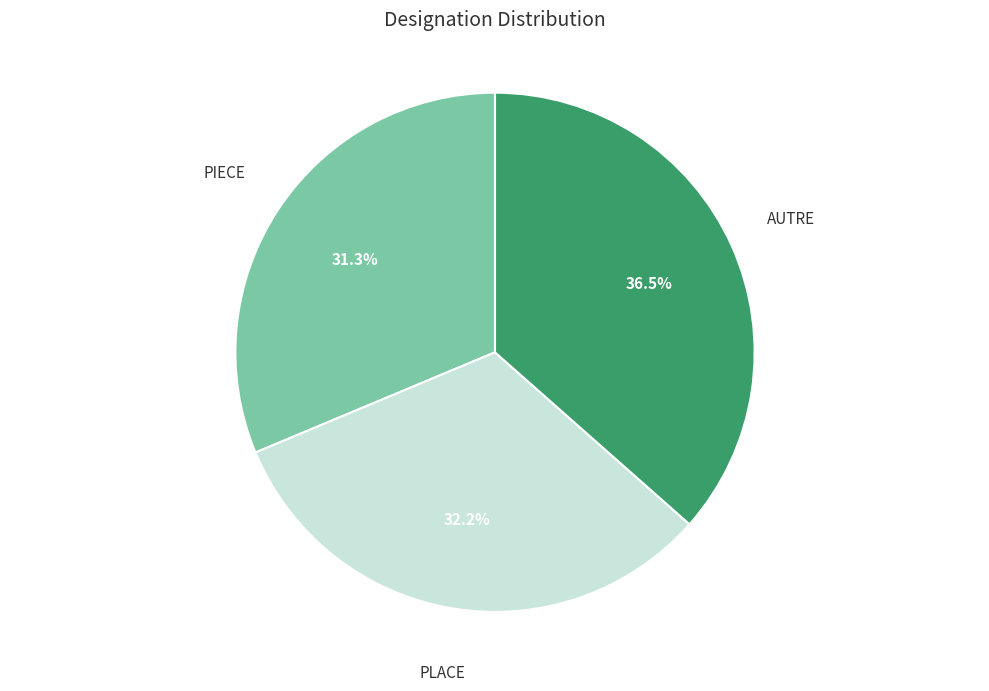

Count the number of slices in the pie.

3